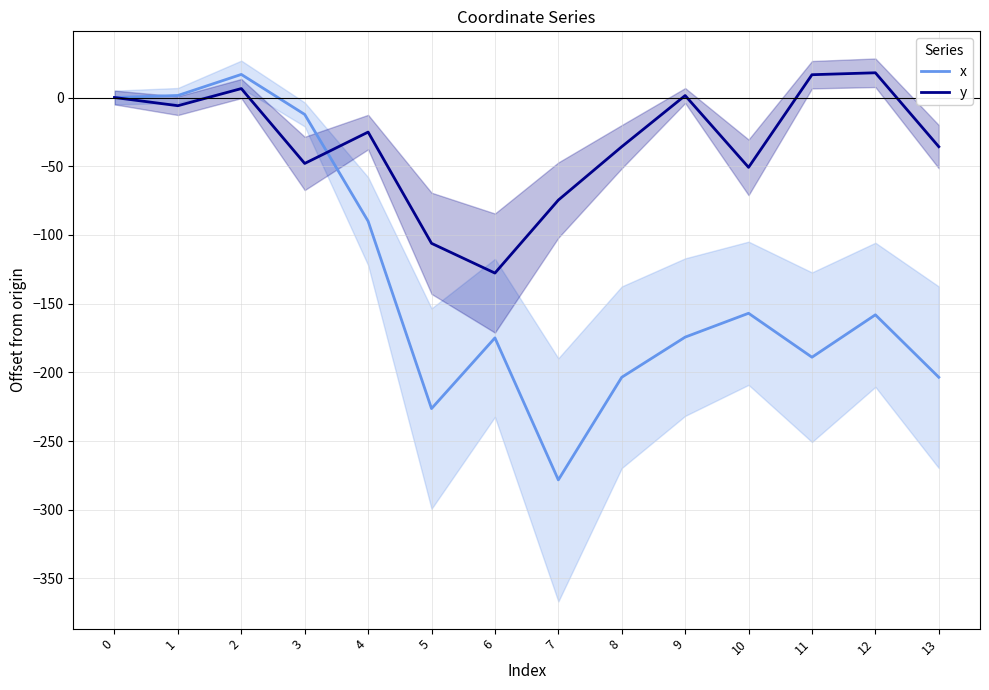

After their last crossing, which series has the higher values: x or y?

y